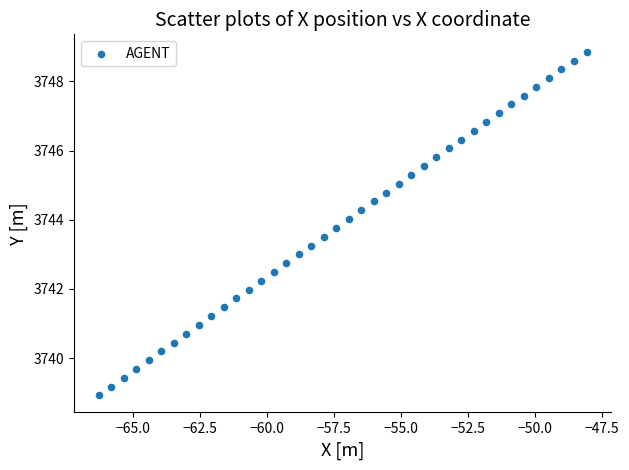

What is the range of Y values (max minus min)?

9.9